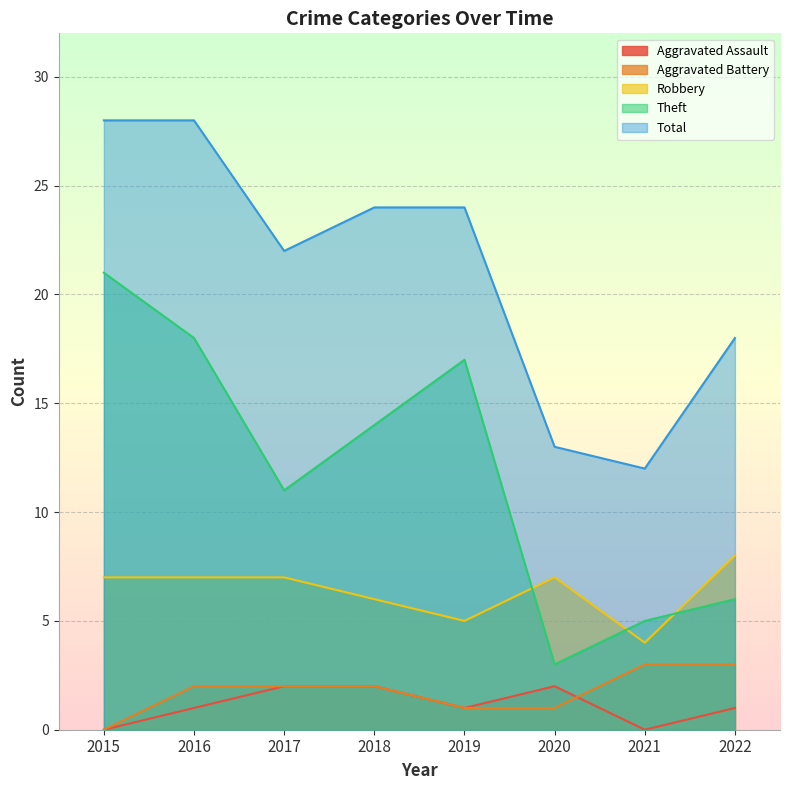

Reading left to right, list all the values displayed in this chart.

Aggravated Assault: 2015=0	2016=1	2017=2	2018=2	2019=1	2020=2	2021=0	2022=1
Aggravated Battery: 2015=0	2016=2	2017=2	2018=2	2019=1	2020=1	2021=3	2022=3
Robbery: 2015=7	2016=7	2017=7	2018=6	2019=5	2020=7	2021=4	2022=8
Theft: 2015=21	2016=18	2017=11	2018=14	2019=17	2020=3	2021=5	2022=6
Total: 2015=28	2016=28	2017=22	2018=24	2019=24	2020=13	2021=12	2022=18